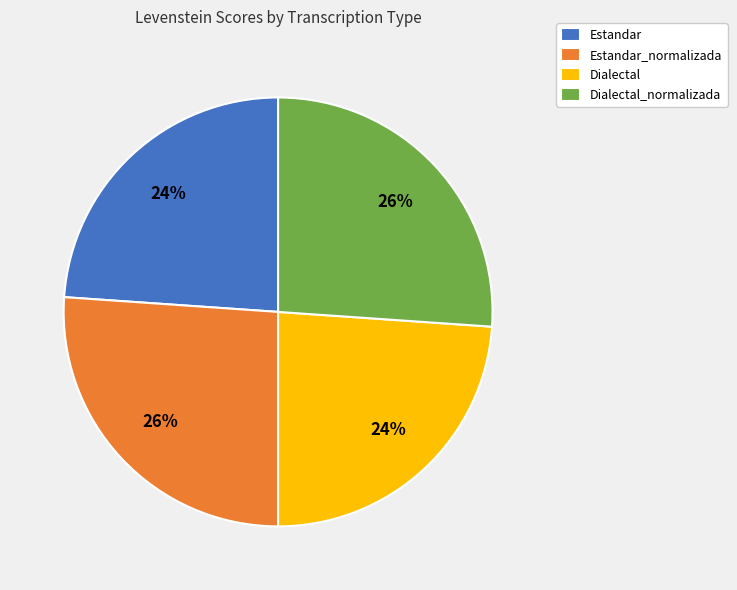

Is there a majority slice in this chart?

No